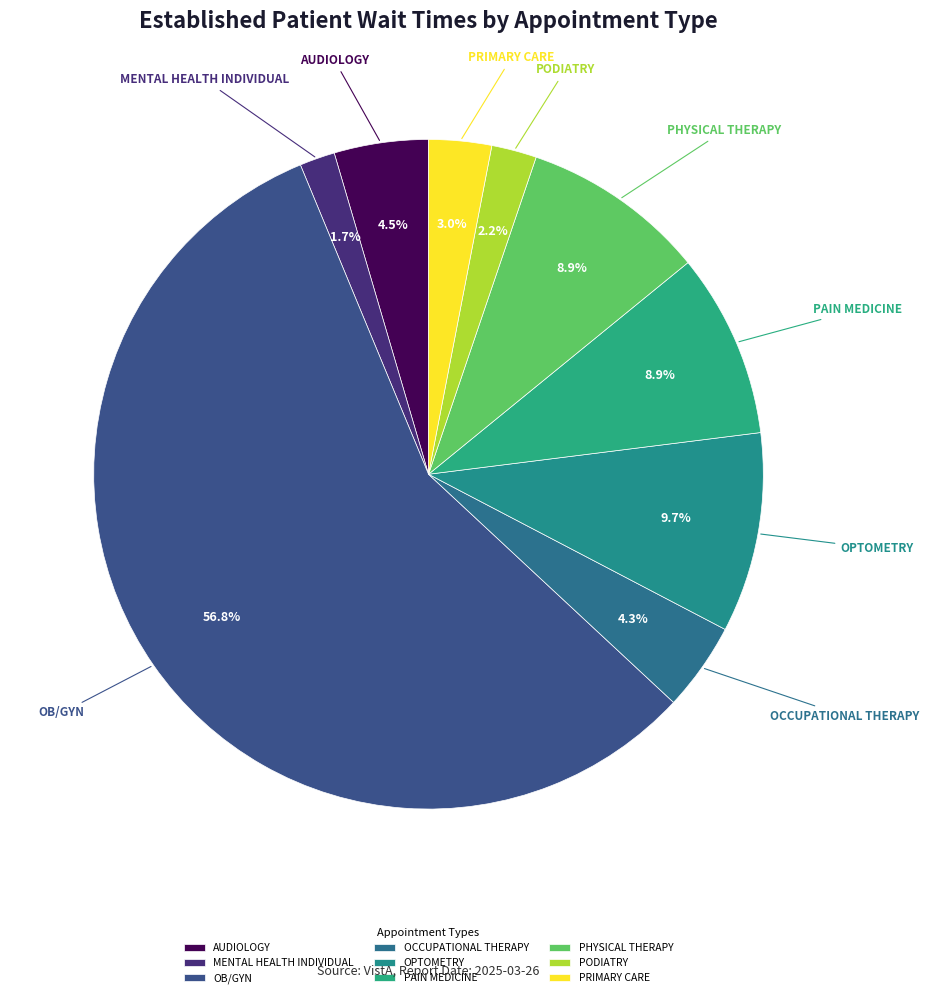

What percentage is the OPTOMETRY slice, to the nearest percent?

10%